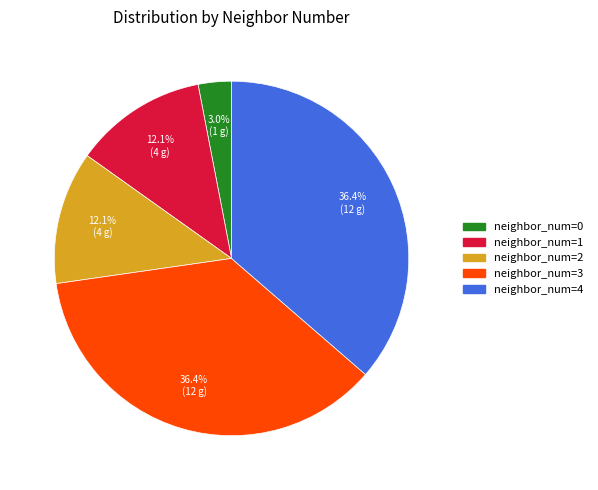

To the nearest percent, what is the average slice percentage?

20%